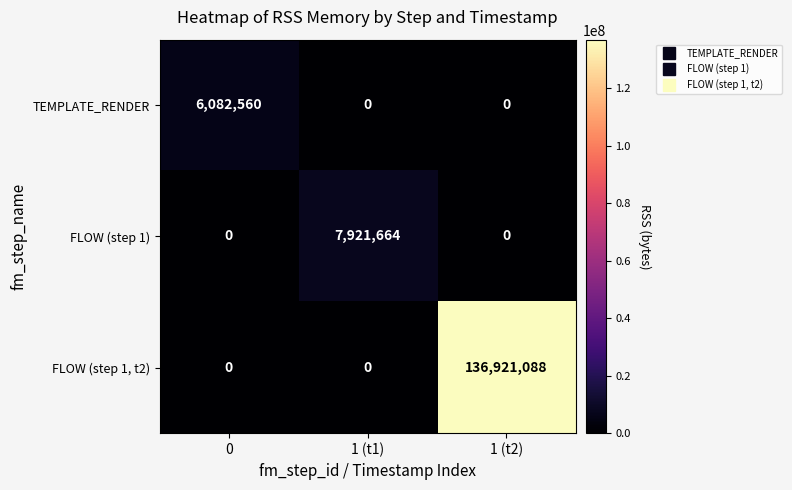

Reading left to right, what are all the values shown in this chart?

TEMPLATE_RENDER: 6082560	0	0
FLOW (step 1): 0	7921664	0
FLOW (step 1, t2): 0	0	136921088